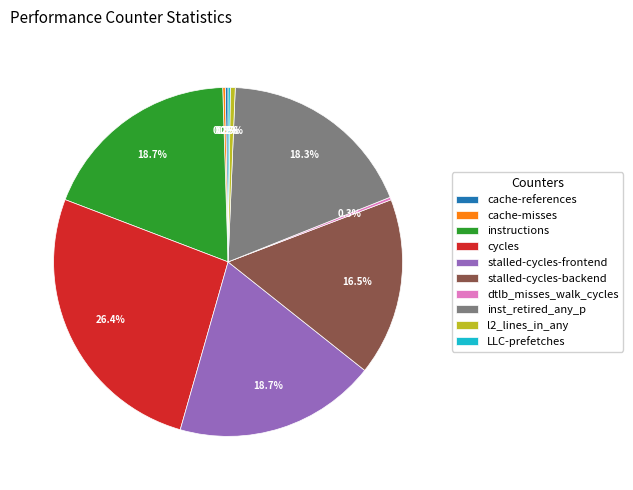

To the nearest percent, what is the average slice percentage?

10%